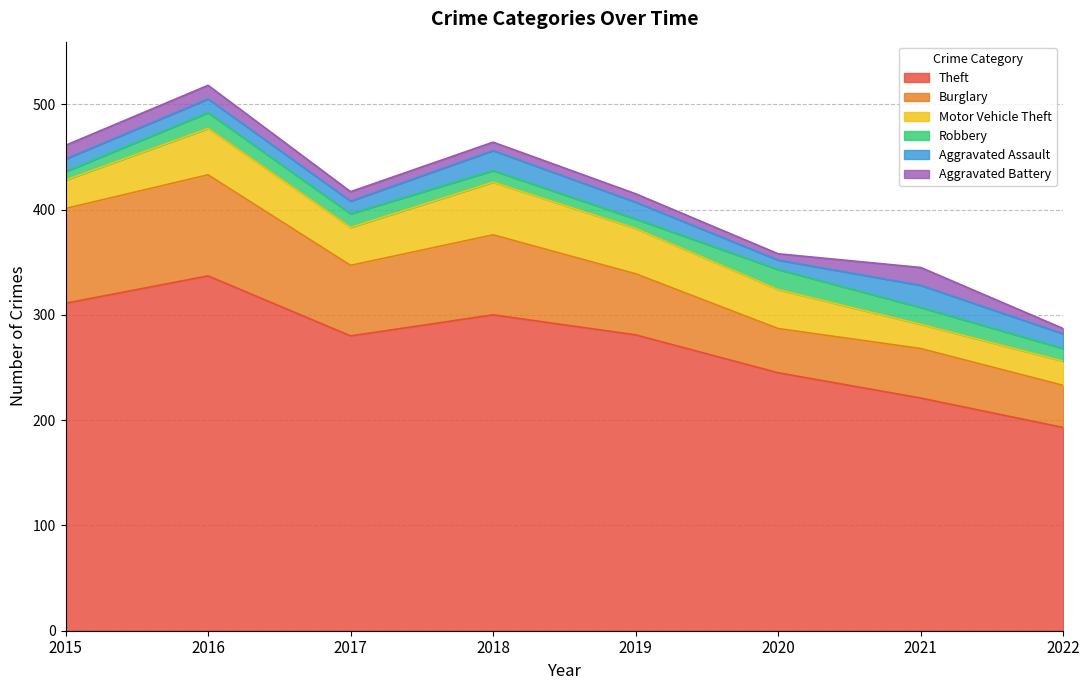

Which series has the largest range (max minus min)?

Theft